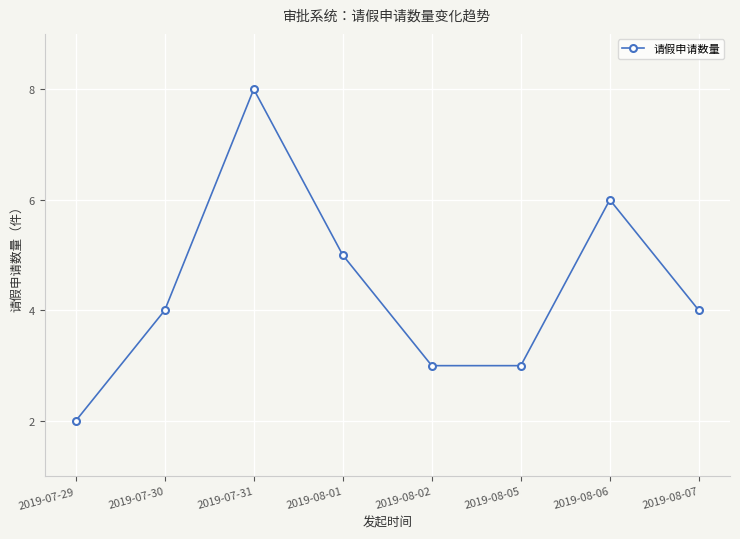

True or false: the data shows 4 at 2019-08-07.

True